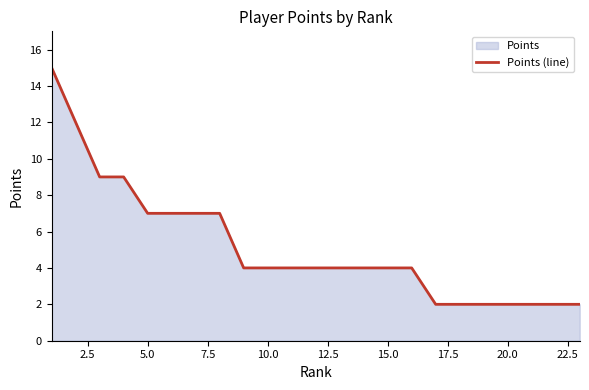

The chart shows a value of 4 at 15.0. True or false?

True